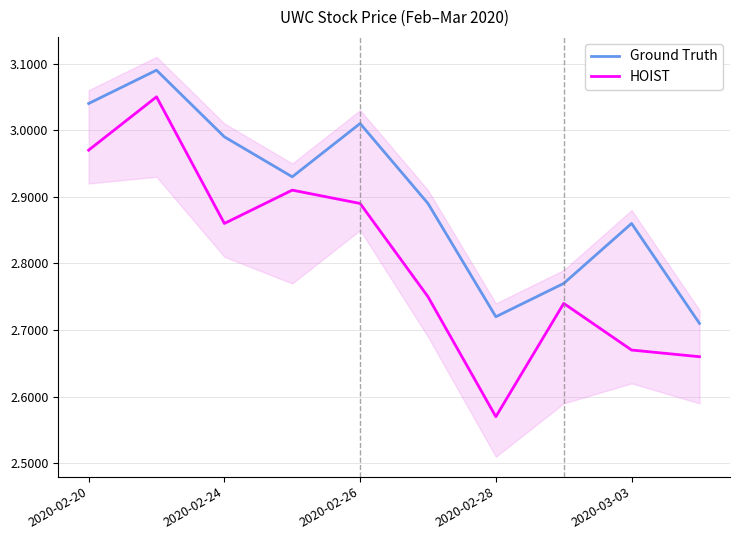

Which series has the largest total across all categories?

Ground Truth